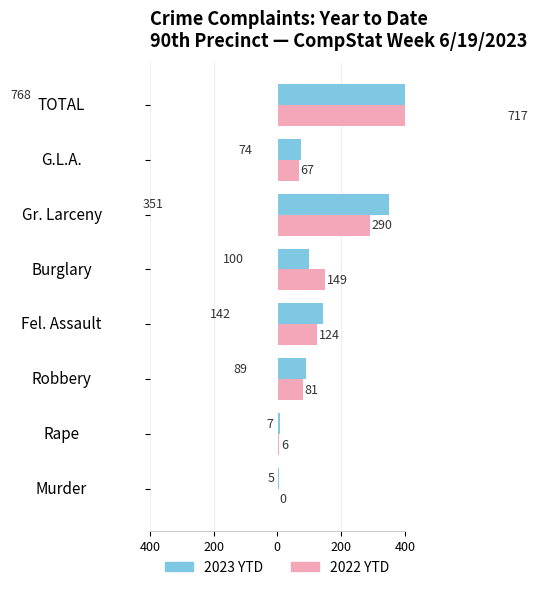

Rank the series by their average value, from lowest to highest.

2022 YTD, 2023 YTD